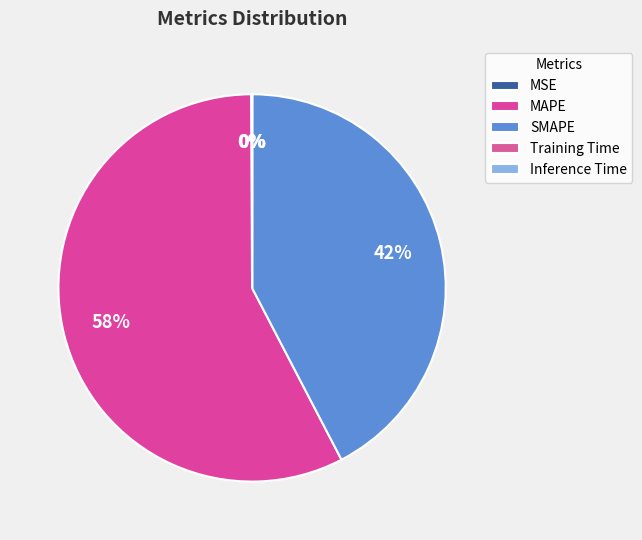

Is it true that MAPE is 58% of the pie?

True